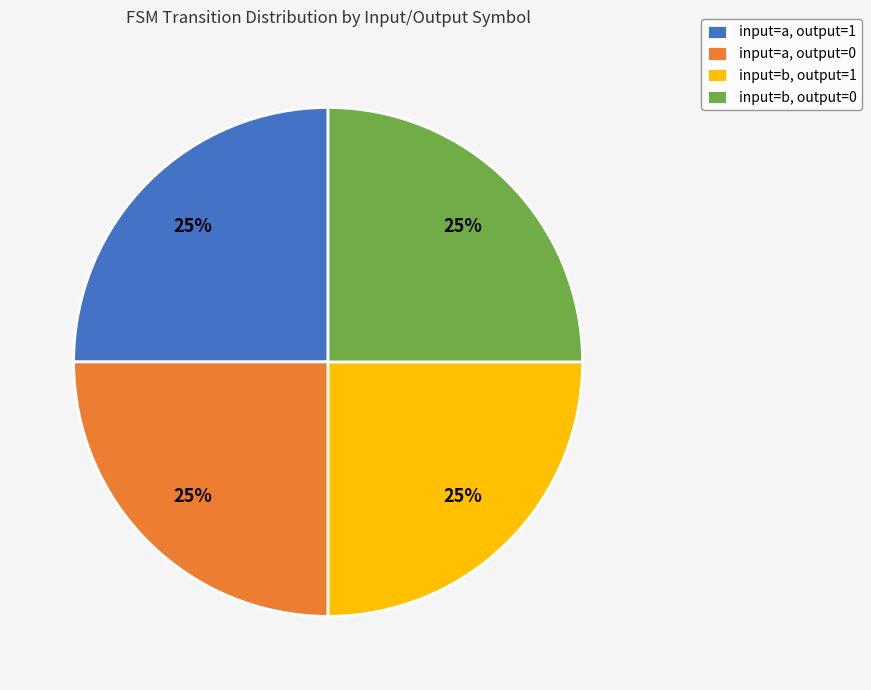

Is there any slice that represents more than half of the pie?

No